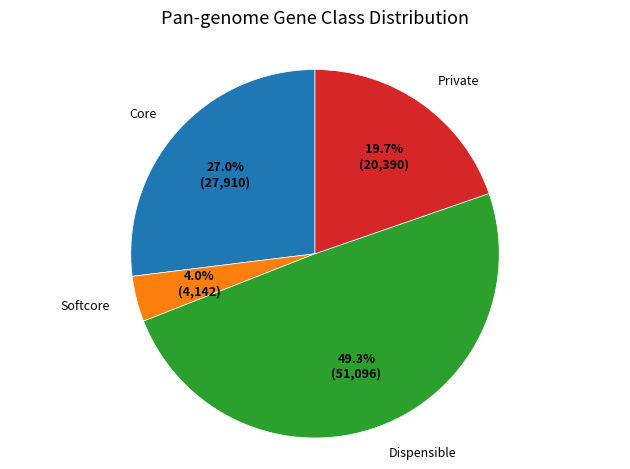

Combined, what portion of the pie is Private and Softcore?

23.7%